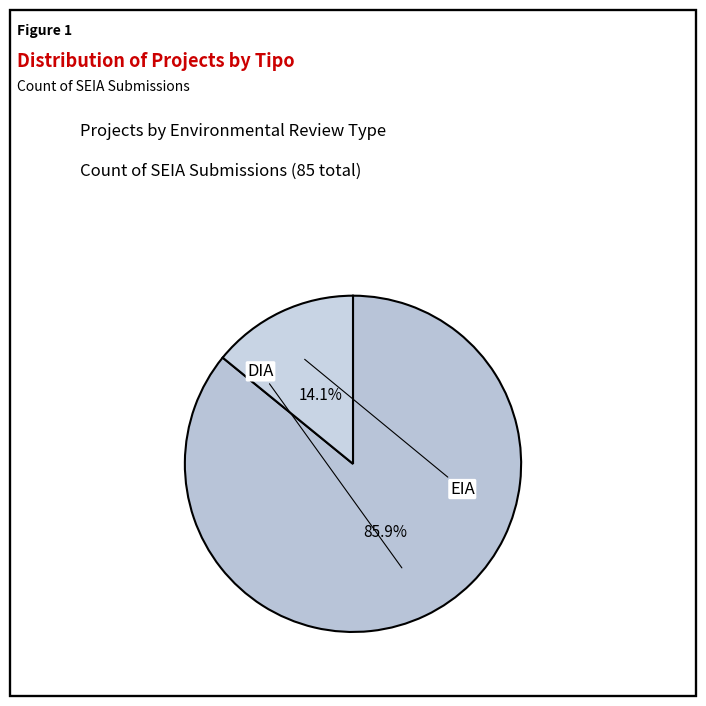

How many segments does this pie chart have?

2